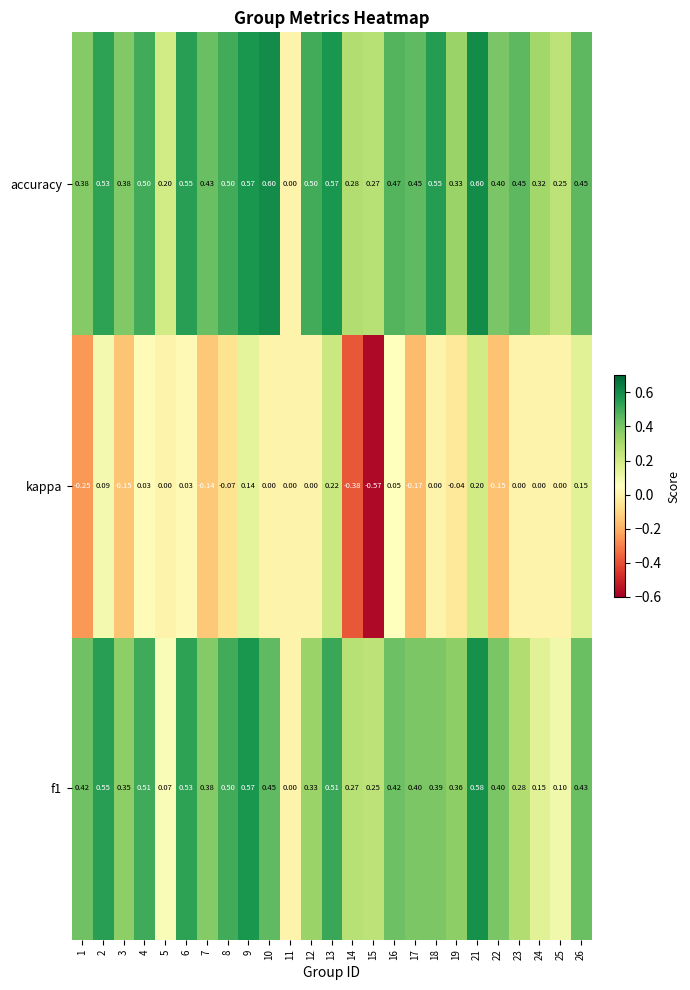

Count the number of data series in this chart.

3